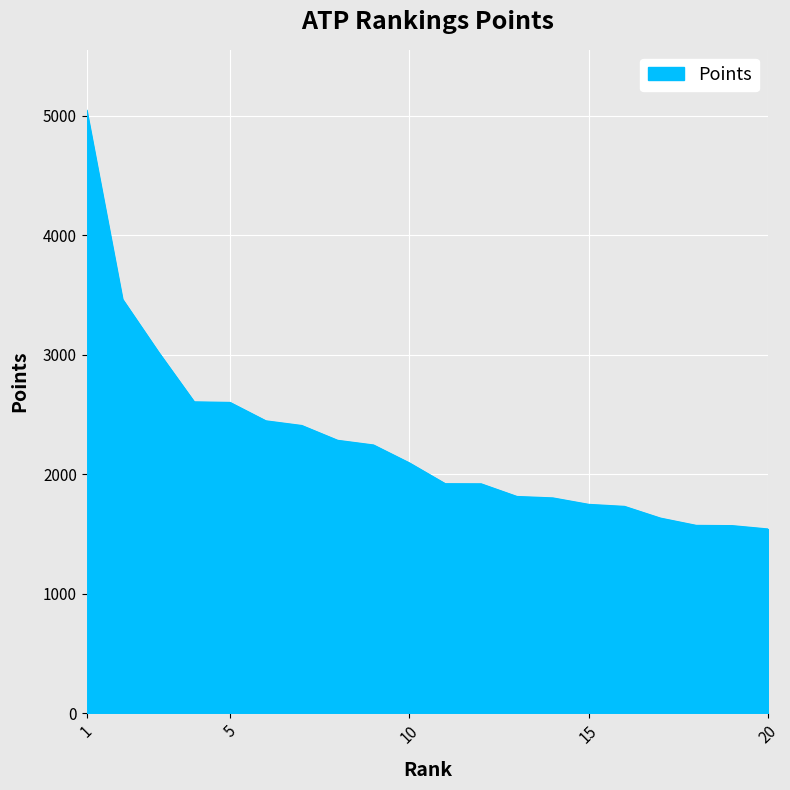

What is the maximum value shown in the chart?

5048